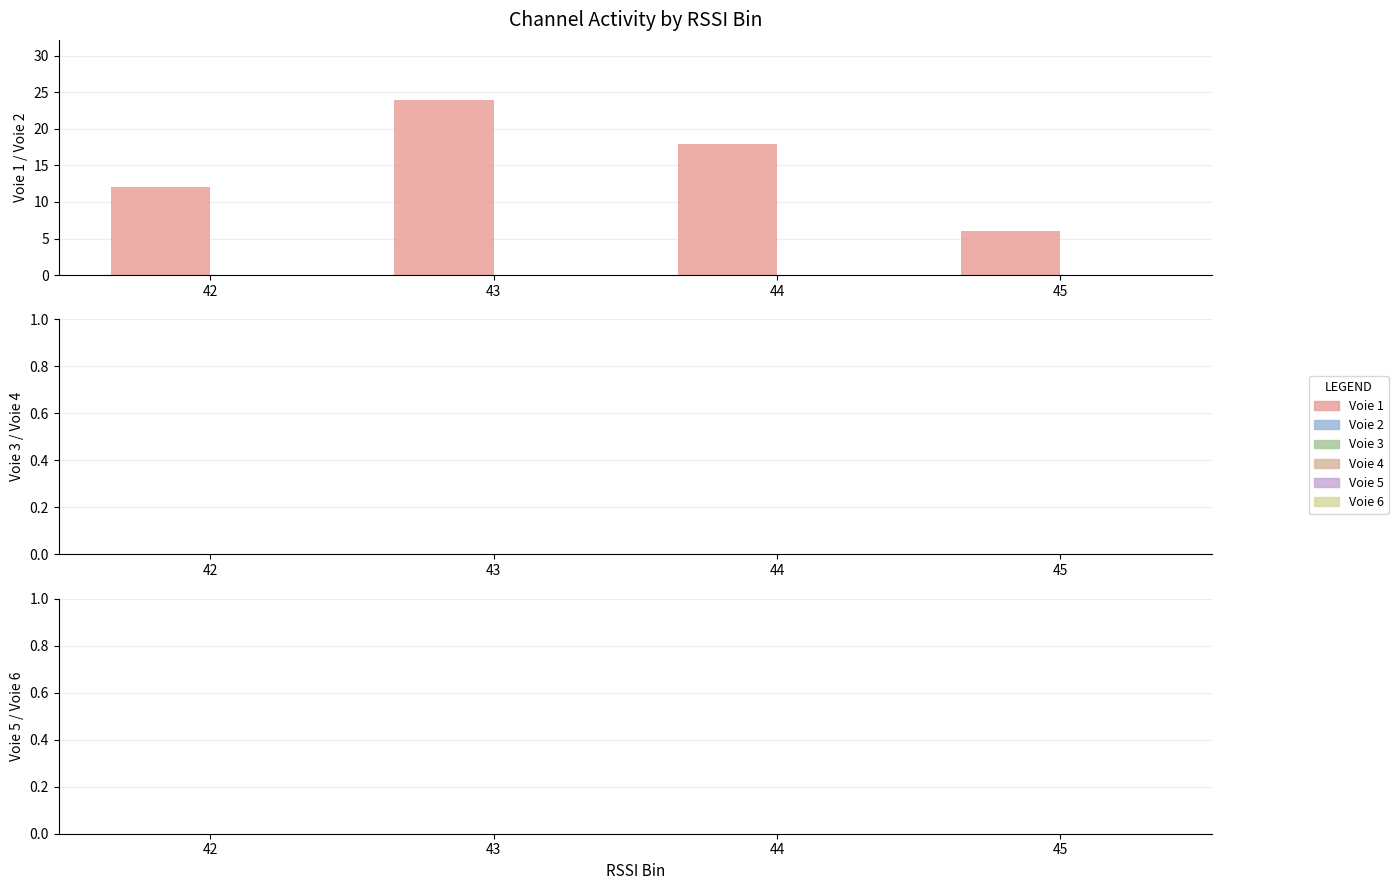

What is the approximate value at 43, to the nearest 5?

25